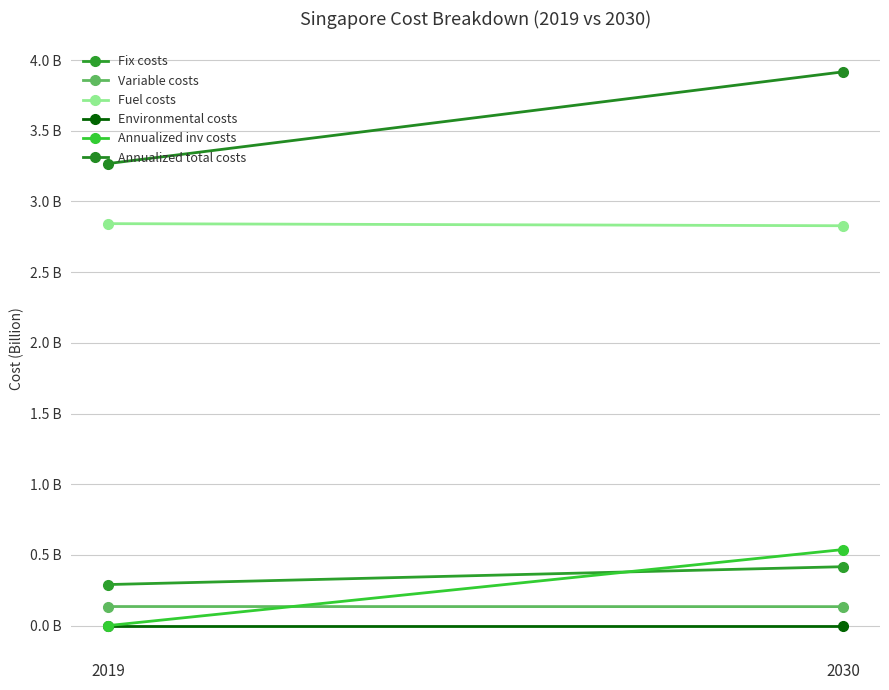

At which label is Annualized total costs closest to 3?

2019